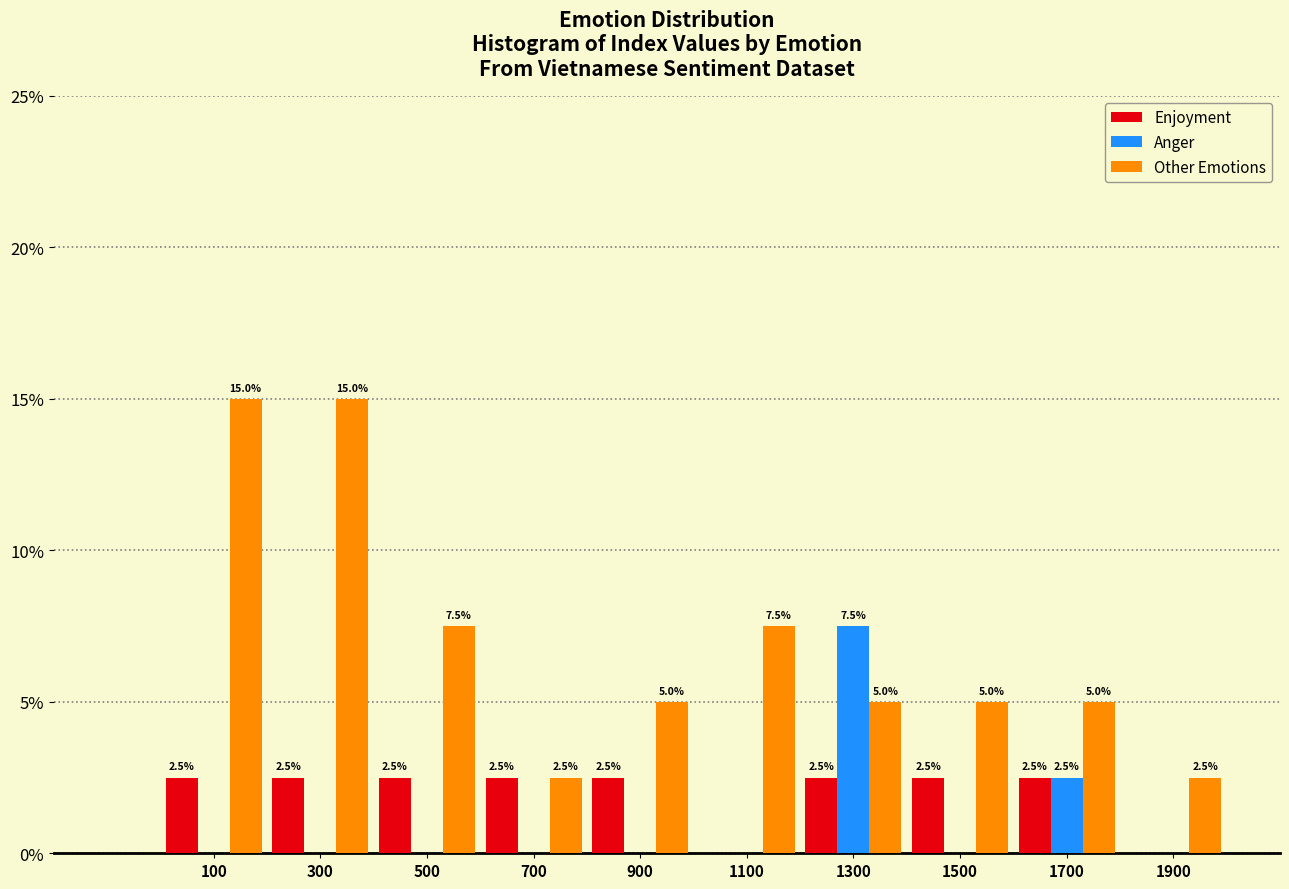

In the Anger series, which range on the x-axis has the tallest bar?

1200 to 1400